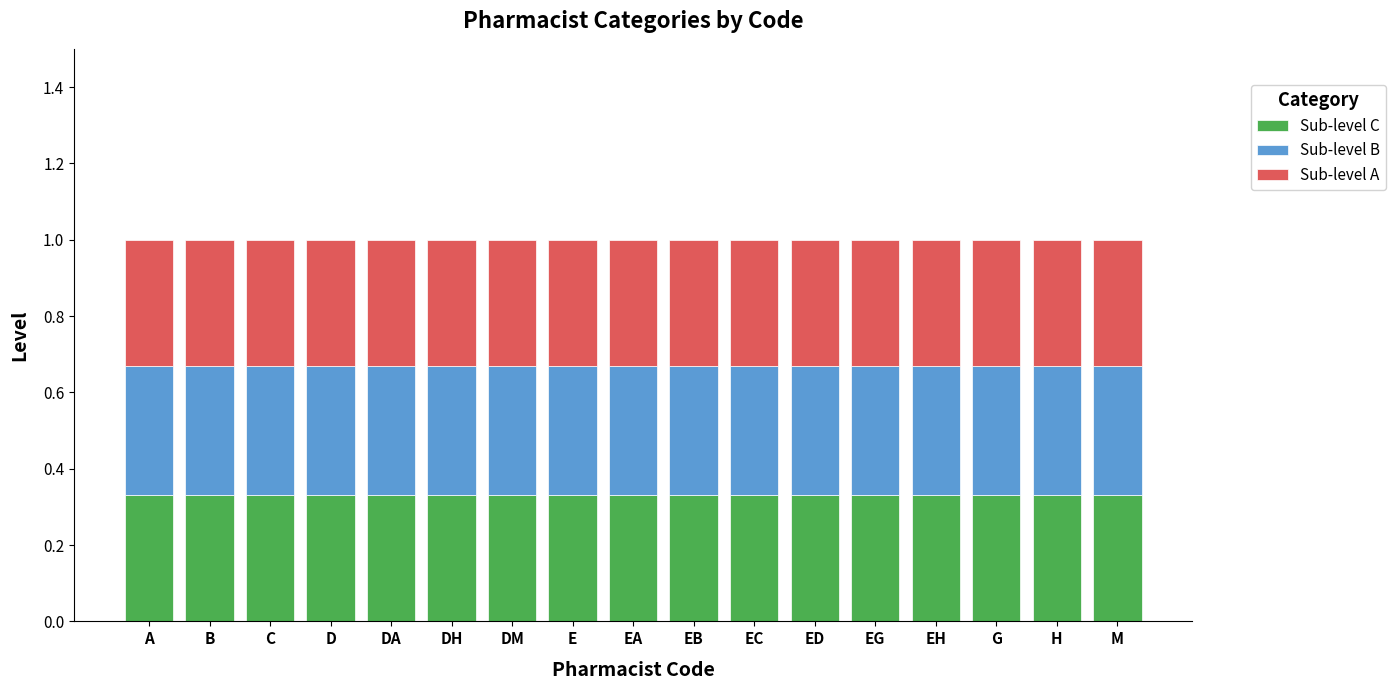

What is the sum of all Sub-level C values?

5.6